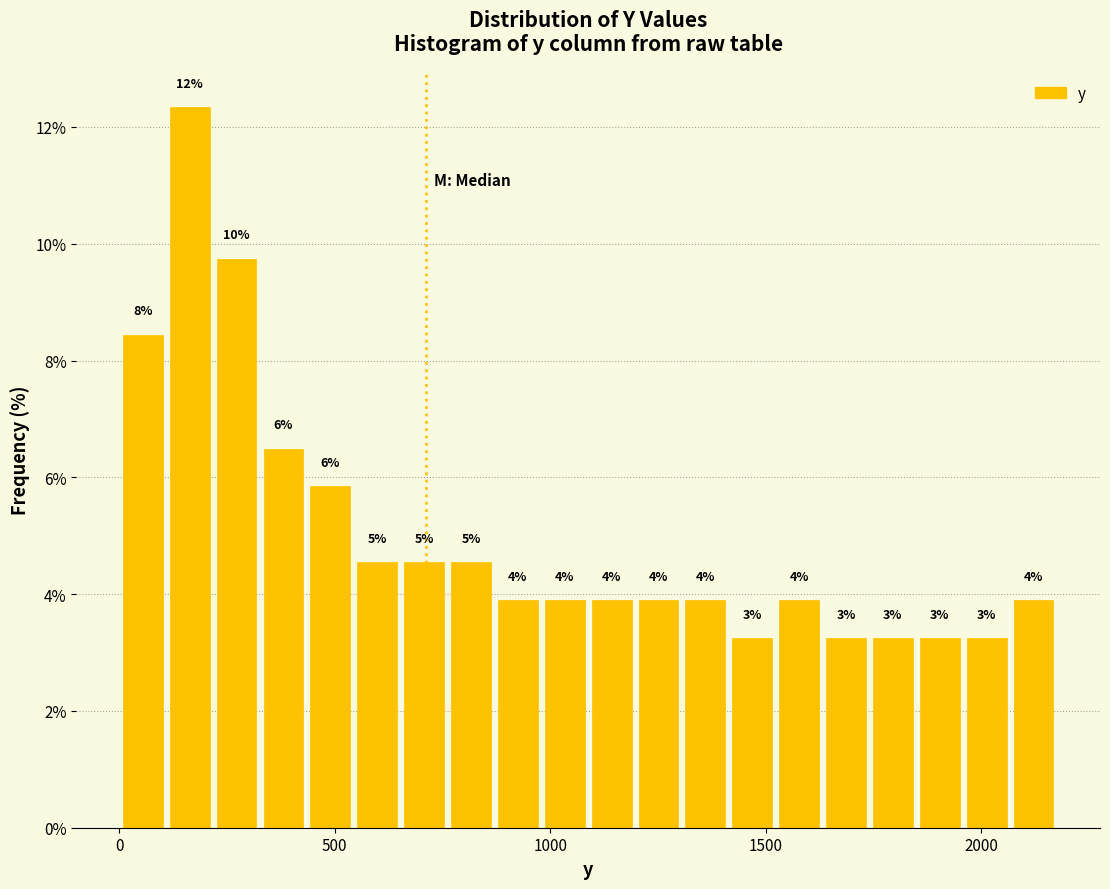

Around what value on the x-axis is the tallest bar? Give the approximate position of its centre, as read against the axis.

150